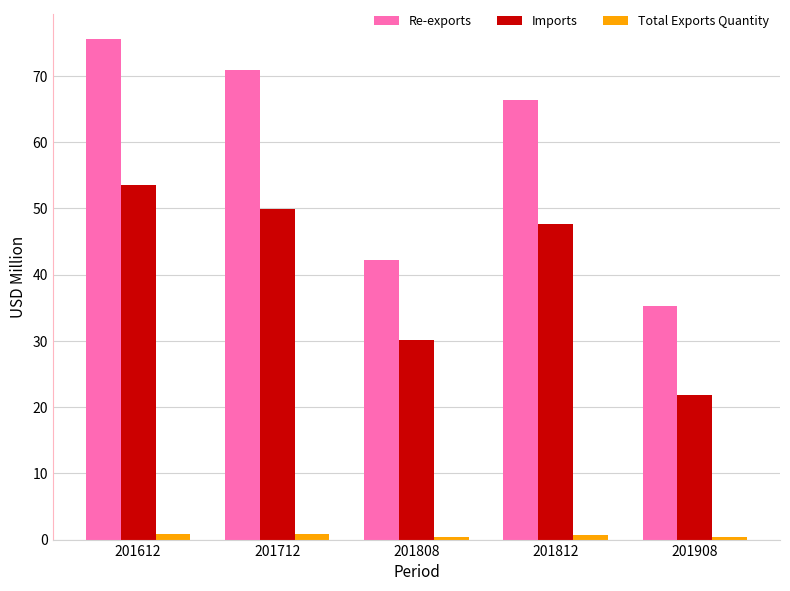

What is the difference between the second highest and second lowest values in the Imports series?

19.9